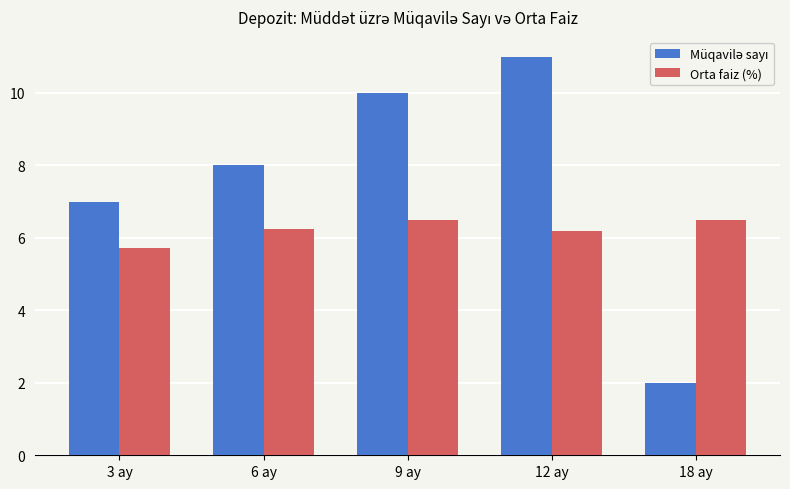

How many groups of bars are there?

5